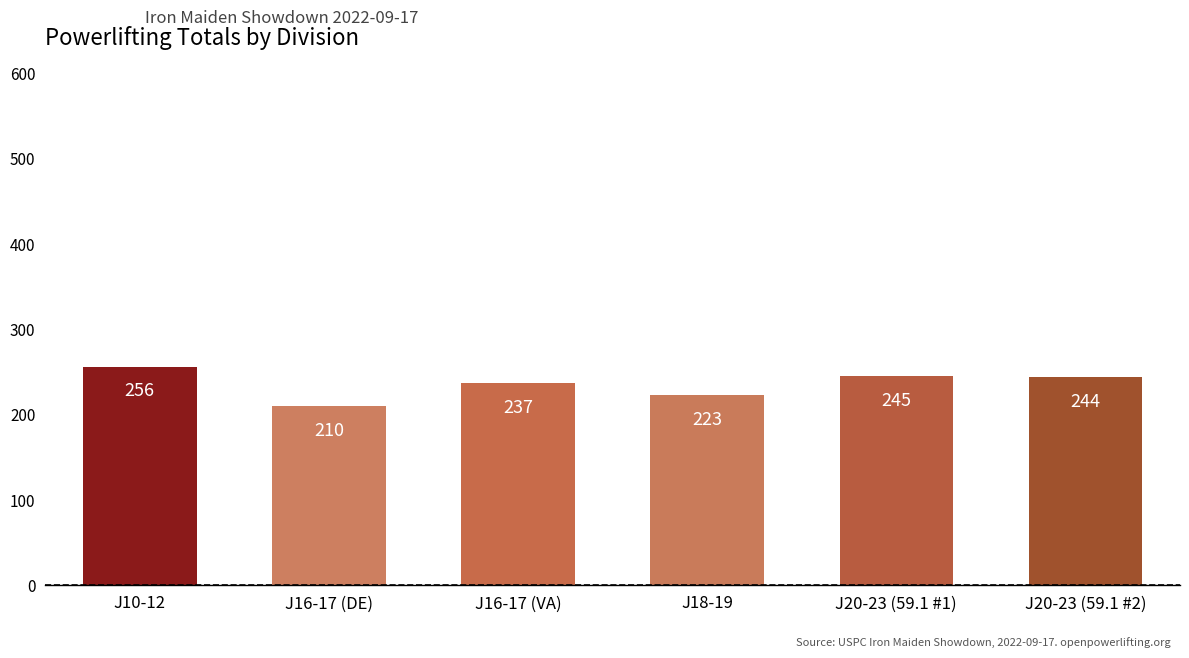

What position from the left is J16-17 (VA)?

3